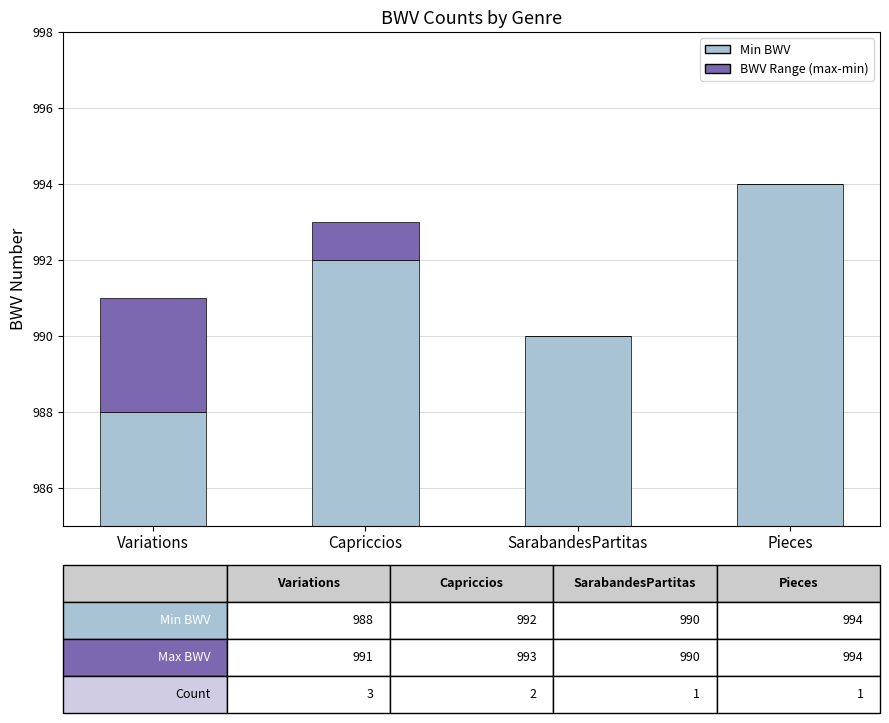

At SarabandesPartitas, list the series in order from largest to smallest.

Min BWV, BWV Range (max-min)